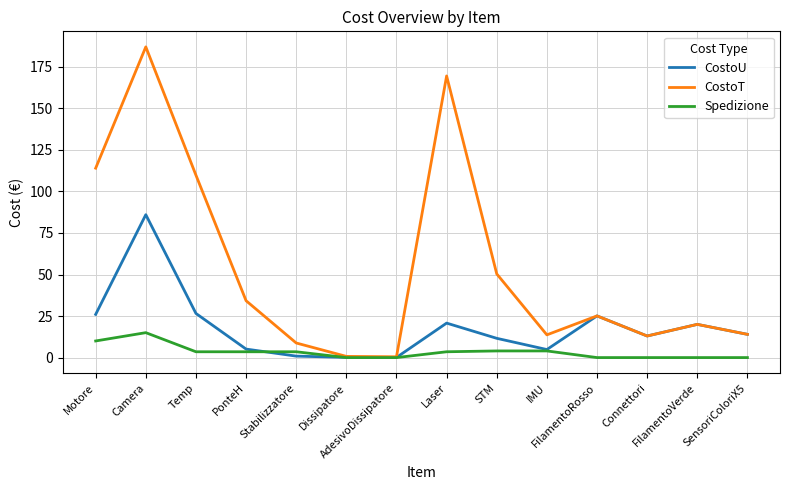

Rank the series at STM from highest to lowest value.

CostoT, CostoU, Spedizione